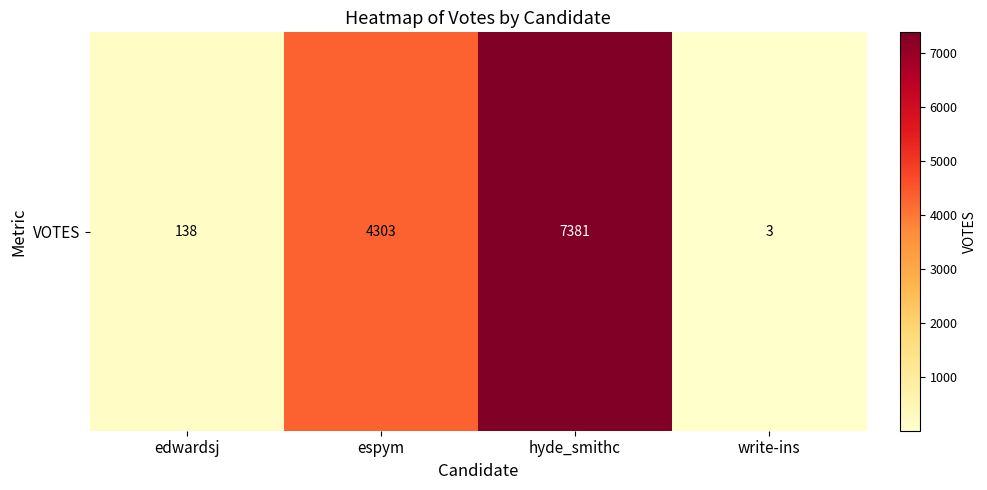

What is the difference between the second highest and minimum values?

4300